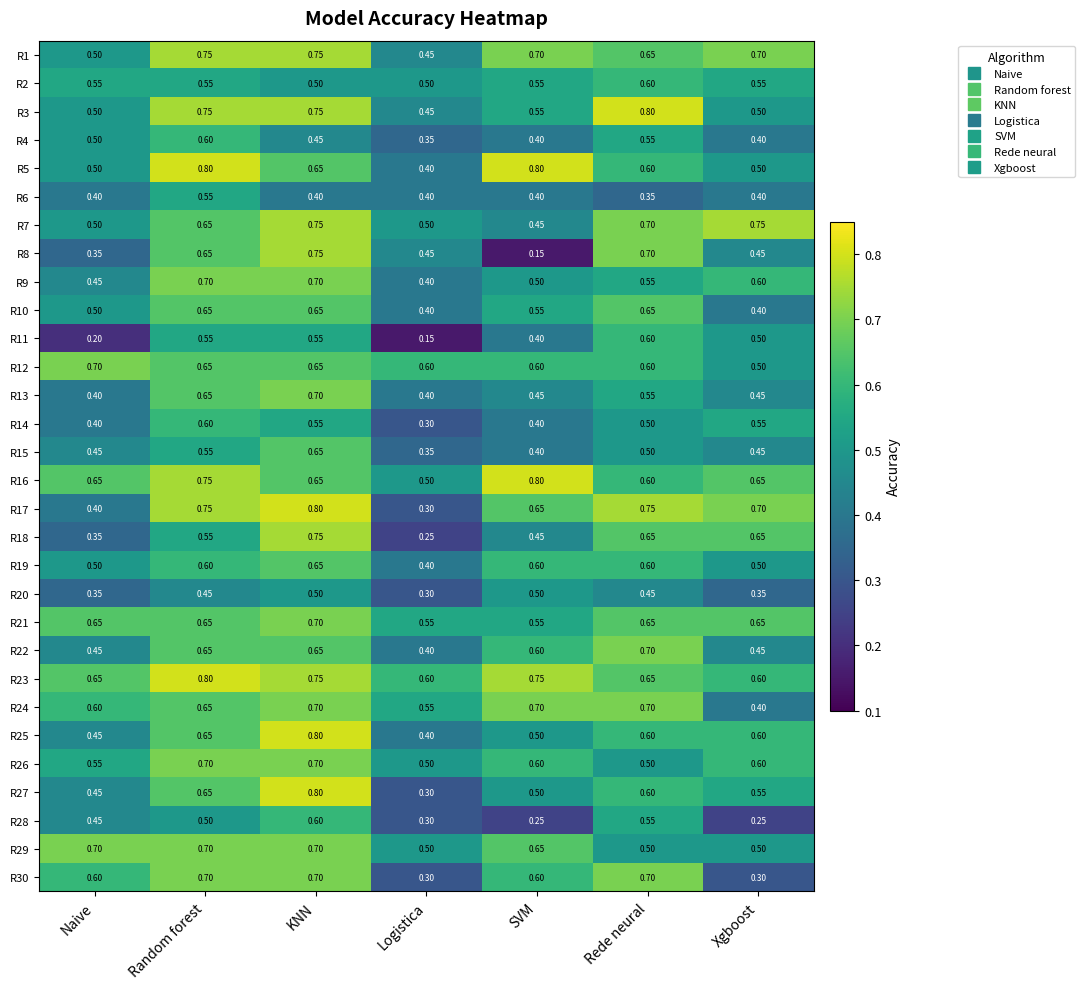

At which category is the sum across all series the highest?

KNN